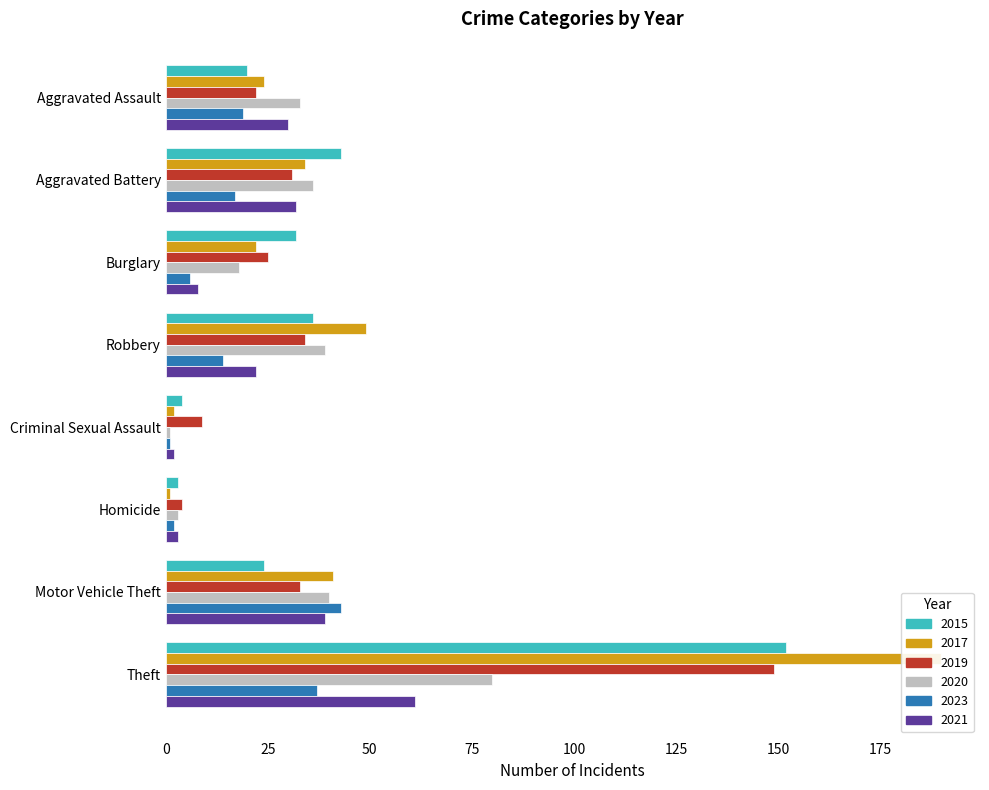

What is the spread (max minus min) of values at Homicide?

3